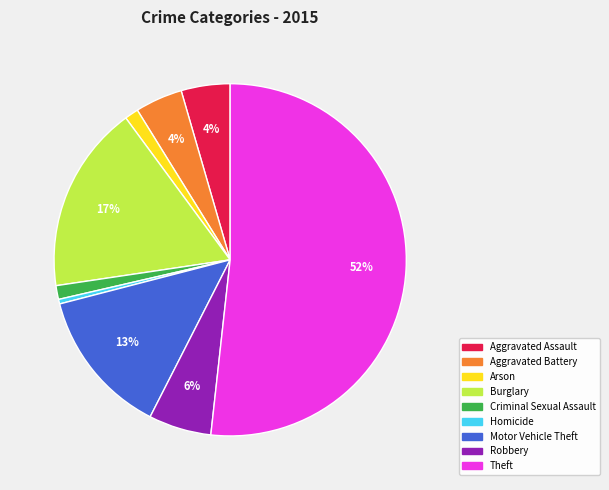

What is the majority slice?

Theft